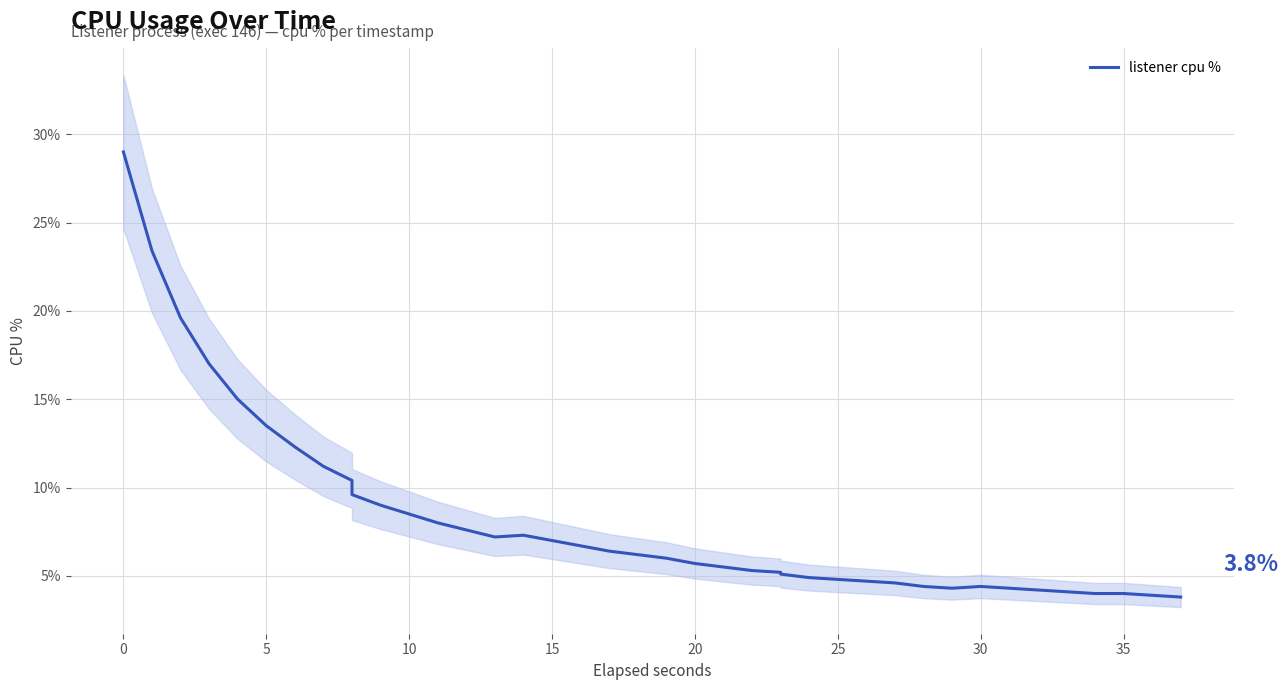

What is the difference between the maximum and minimum values?

25.2